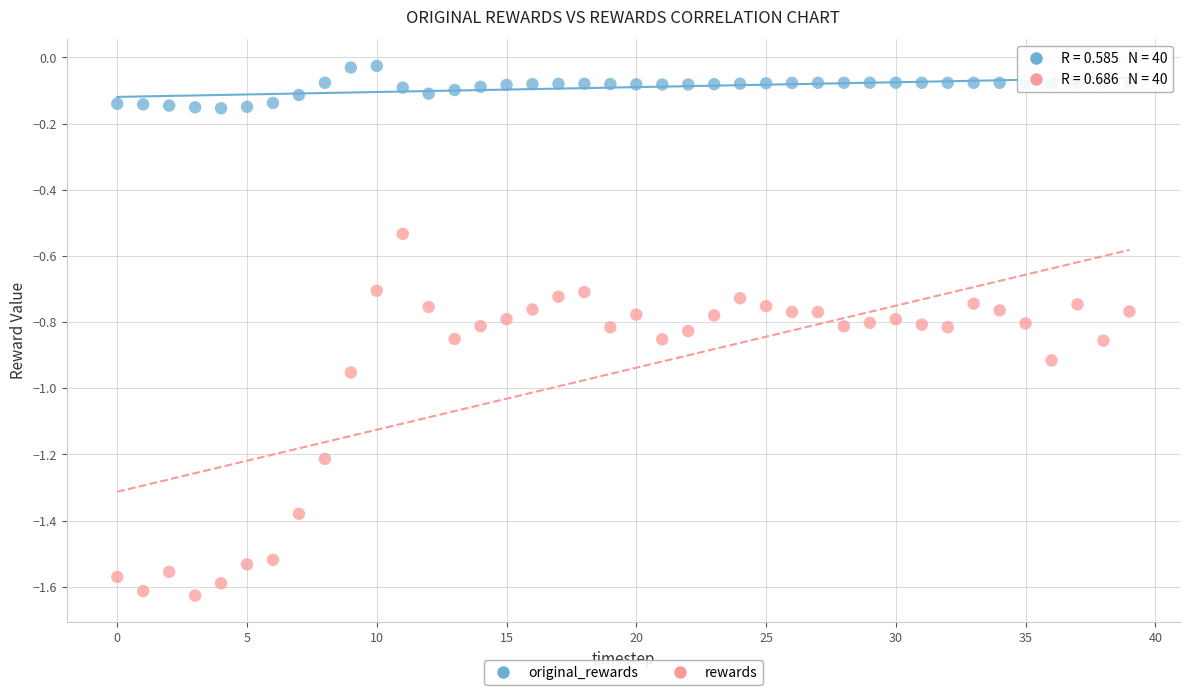

Which series reaches the maximum Y coordinate?

original_rewards